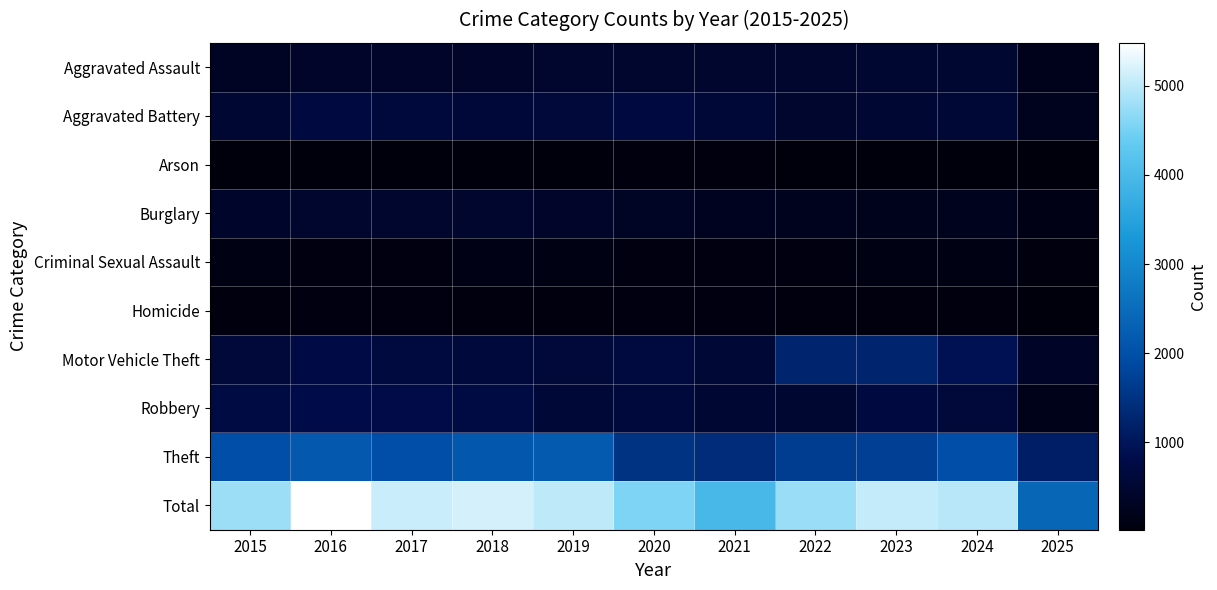

At which category is the sum across all series the highest?

2016